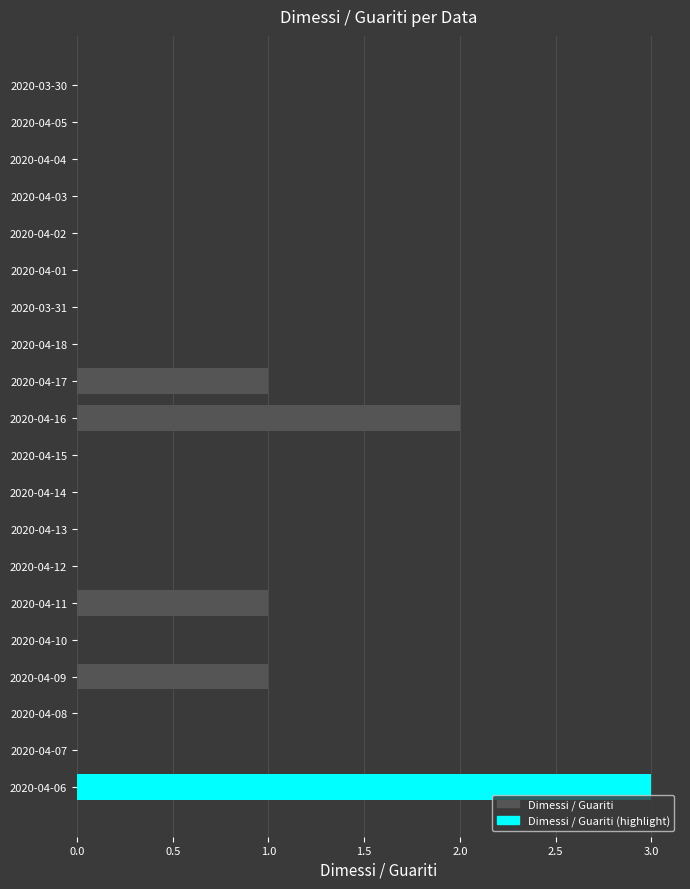

True or false: the data shows -2 at 2020-03-30.

False